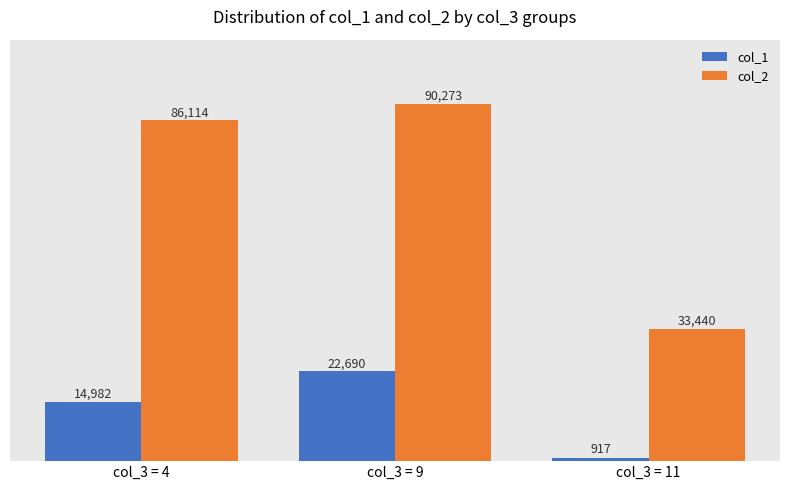

Reading left to right, what are all the values shown in this chart?

col_1: 14982	22690	917
col_2: 86114	90273	33440